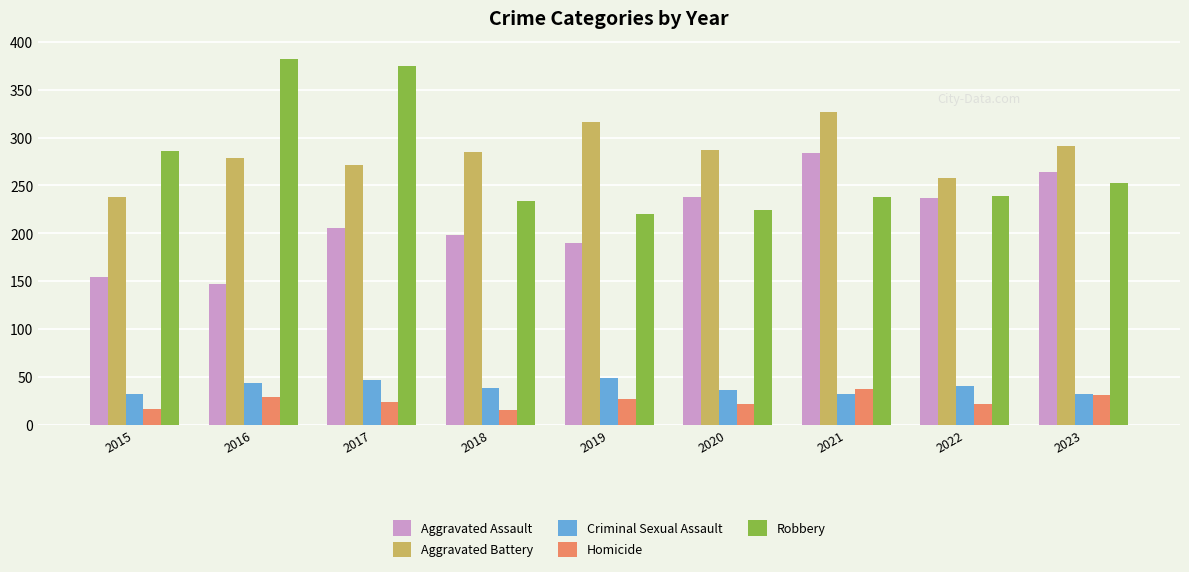

Rank the series by their maximum value, from highest to lowest.

Robbery, Aggravated Battery, Aggravated Assault, Criminal Sexual Assault, Homicide